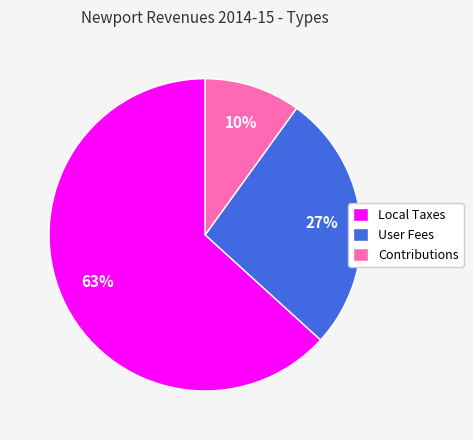

To the nearest percent, what percentage of the pie is Contributions?

10%